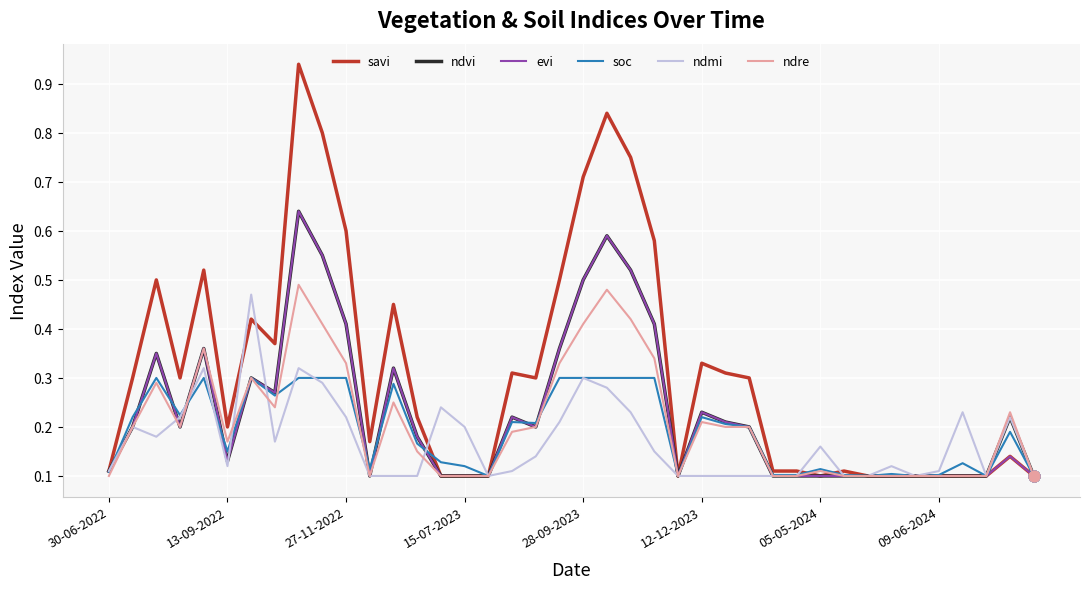

Which series has the largest total across all categories?

savi